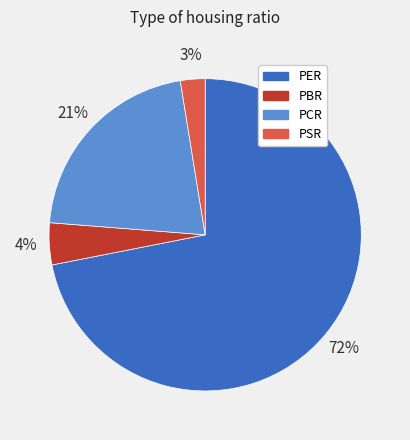

Which has a higher value, PER or PSR?

PER